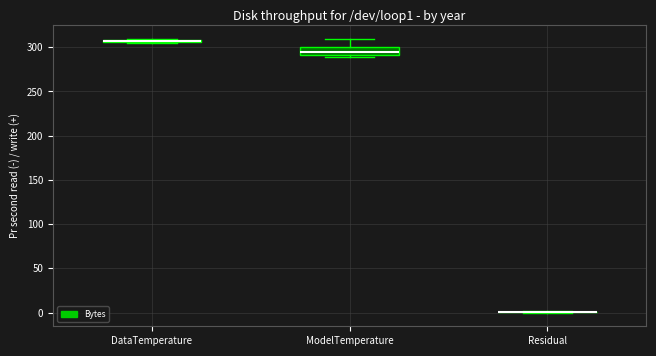

Which box is the tallest, from its lower edge to its upper edge?

ModelTemperature